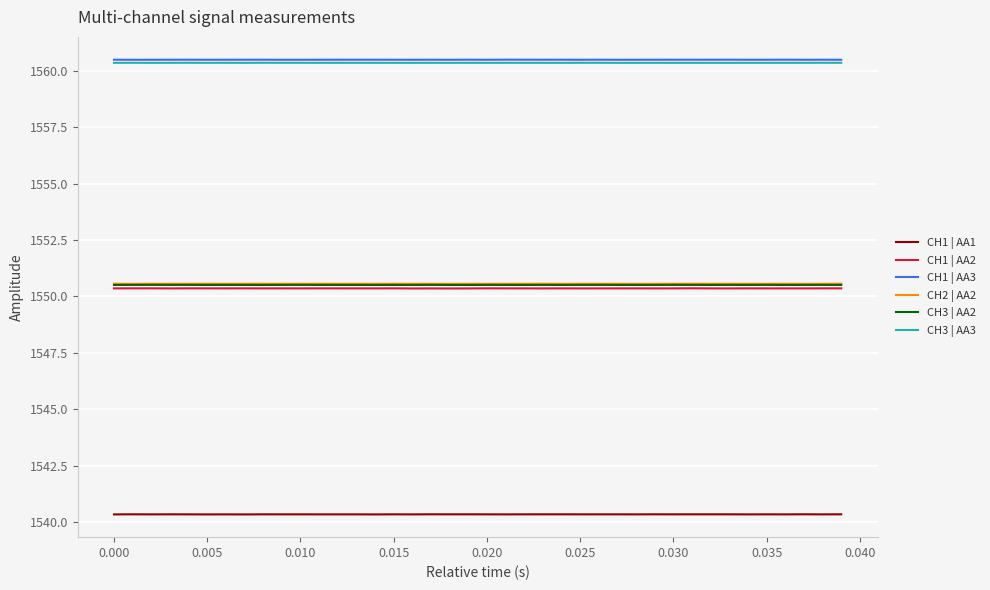

True or false: CH1 | AA1 and CH3 | AA3 cross at least once.

False